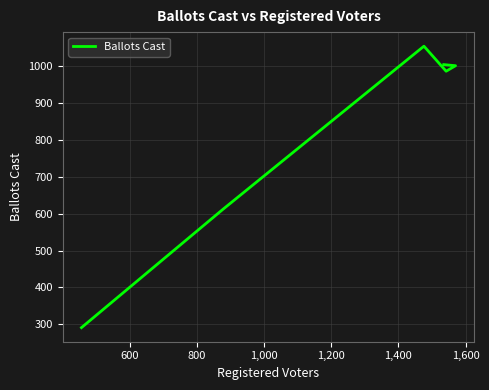

How many lines are shown in the chart?

1